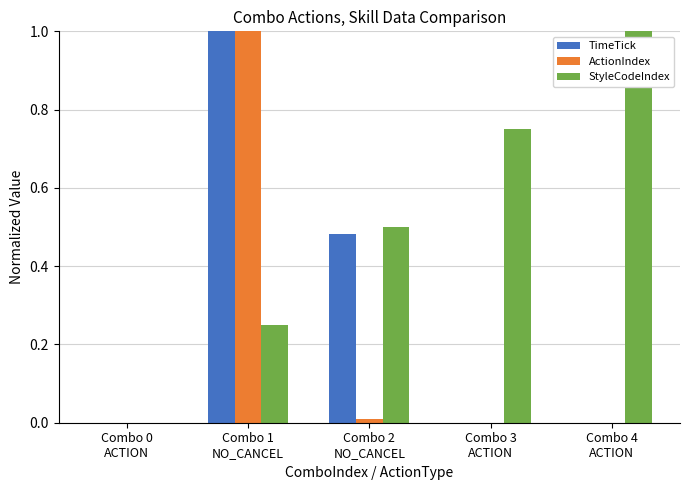

Which series has the largest total across all categories?

StyleCodeIndex